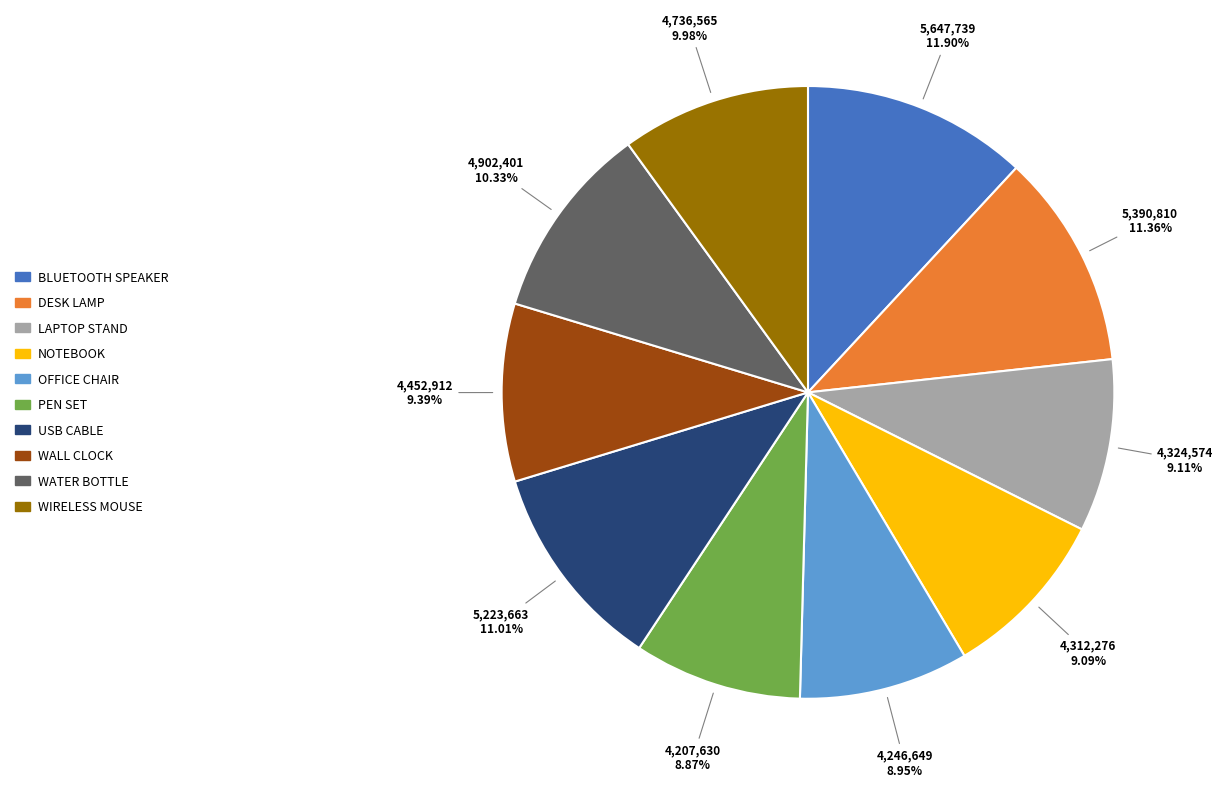

Is there any slice that represents more than half of the pie?

No